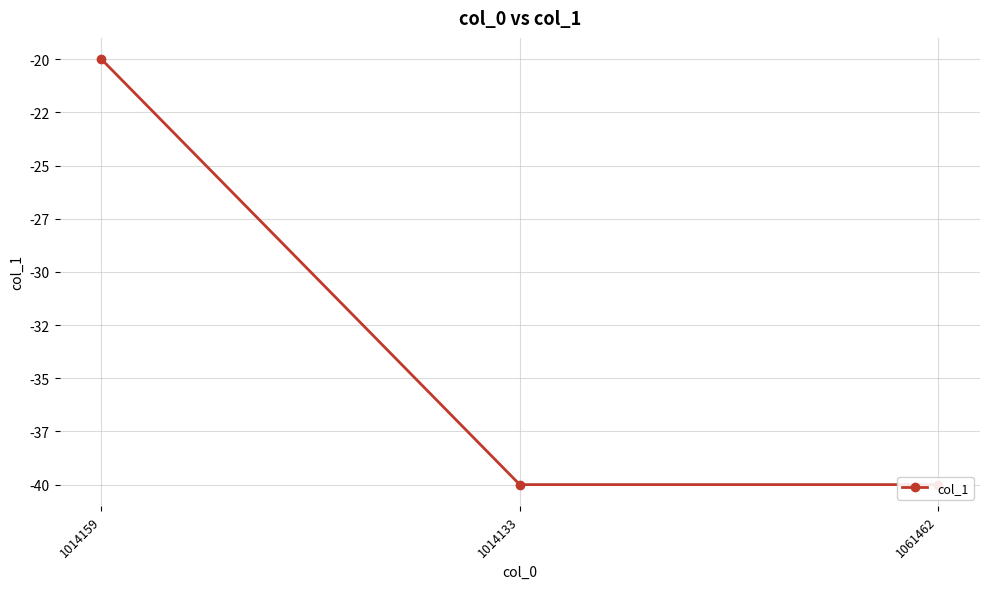

What is the maximum value shown in the chart?

-20